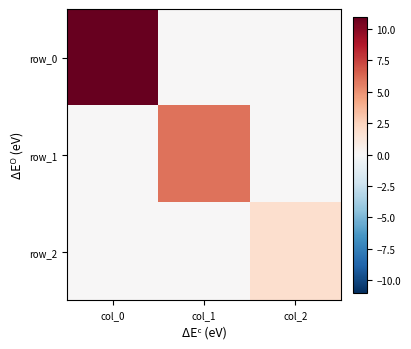

Which series has the widest spread of values?

row_0